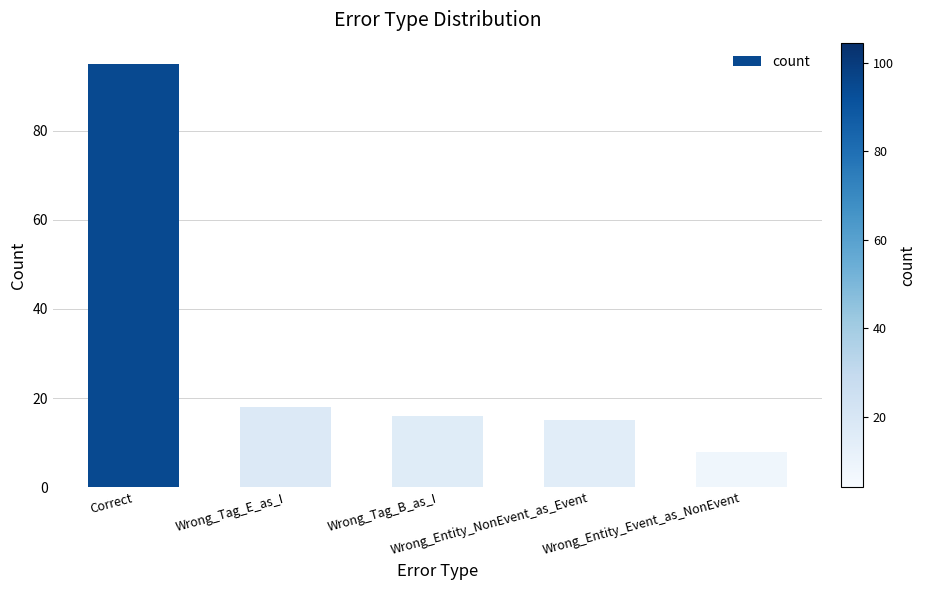

Which label corresponds to the smallest value in the chart?

Wrong_Entity_Event_as_NonEvent